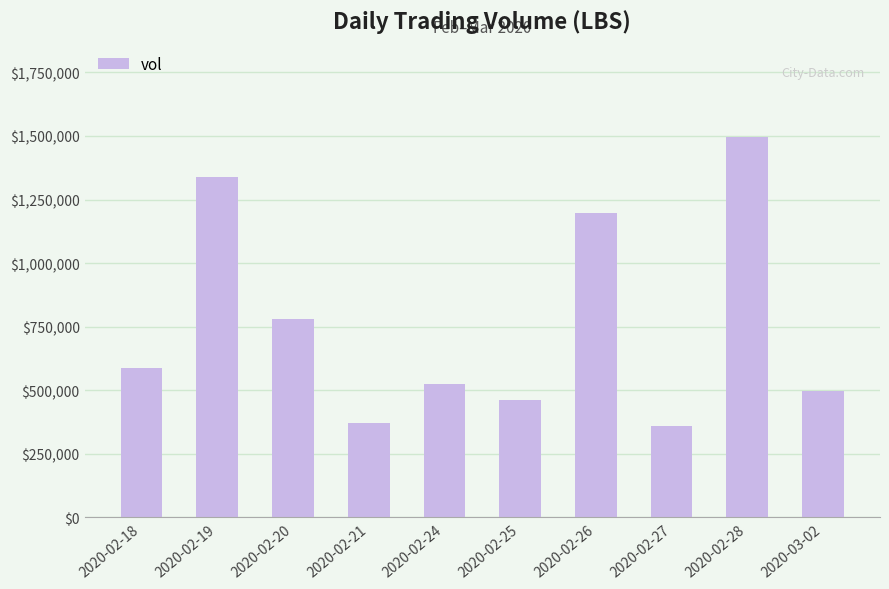

True or false: the data shows 229263 at 2020-02-25.

False